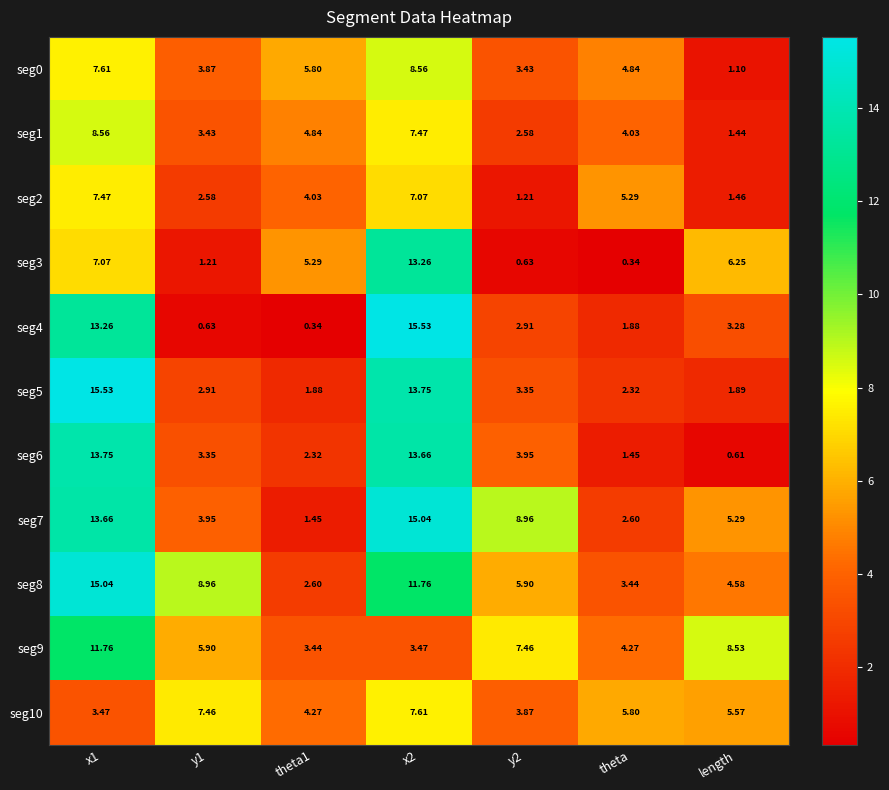

Rank the series at theta from lowest to highest value.

seg3, seg6, seg4, seg5, seg7, seg8, seg1, seg9, seg0, seg2, seg10